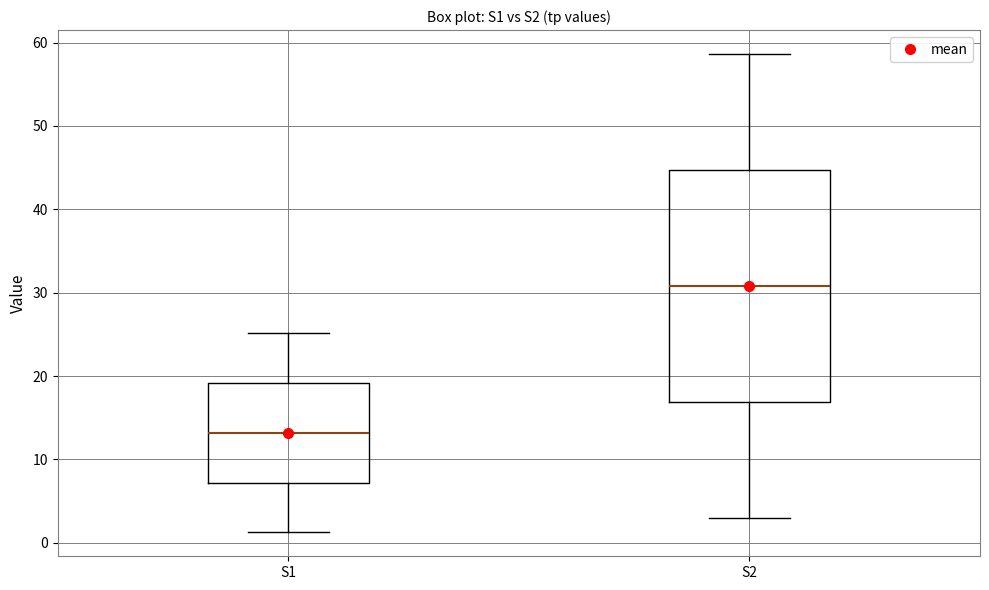

Comparing the boxes themselves (not the whiskers), which one is the tallest?

S2